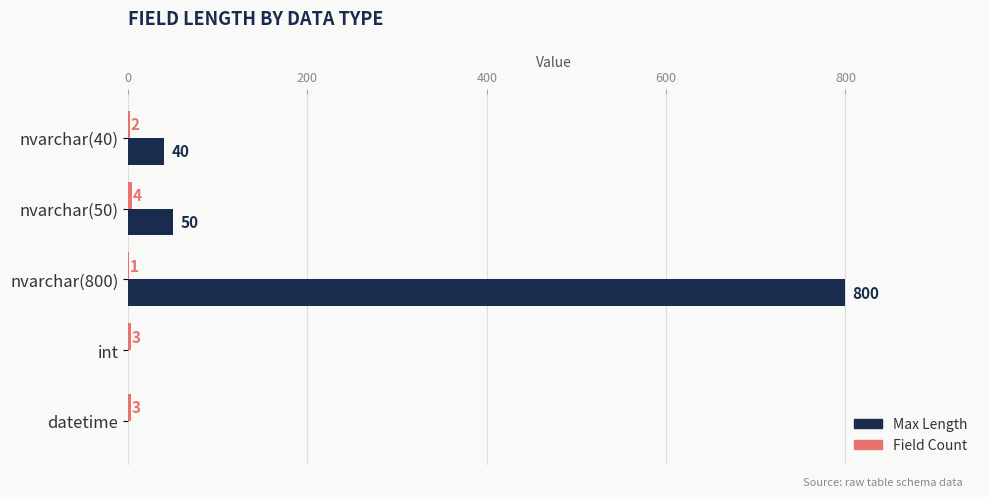

At which category is the sum across all series the highest?

nvarchar(800)